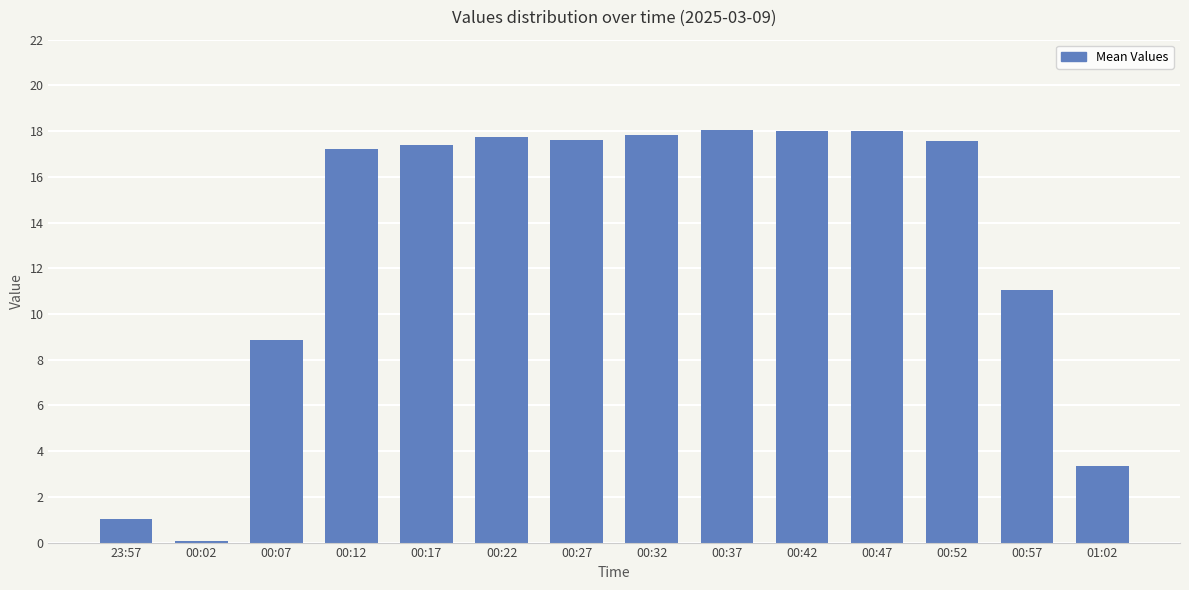

At which category does the chart reach its minimum across all series?

00:02